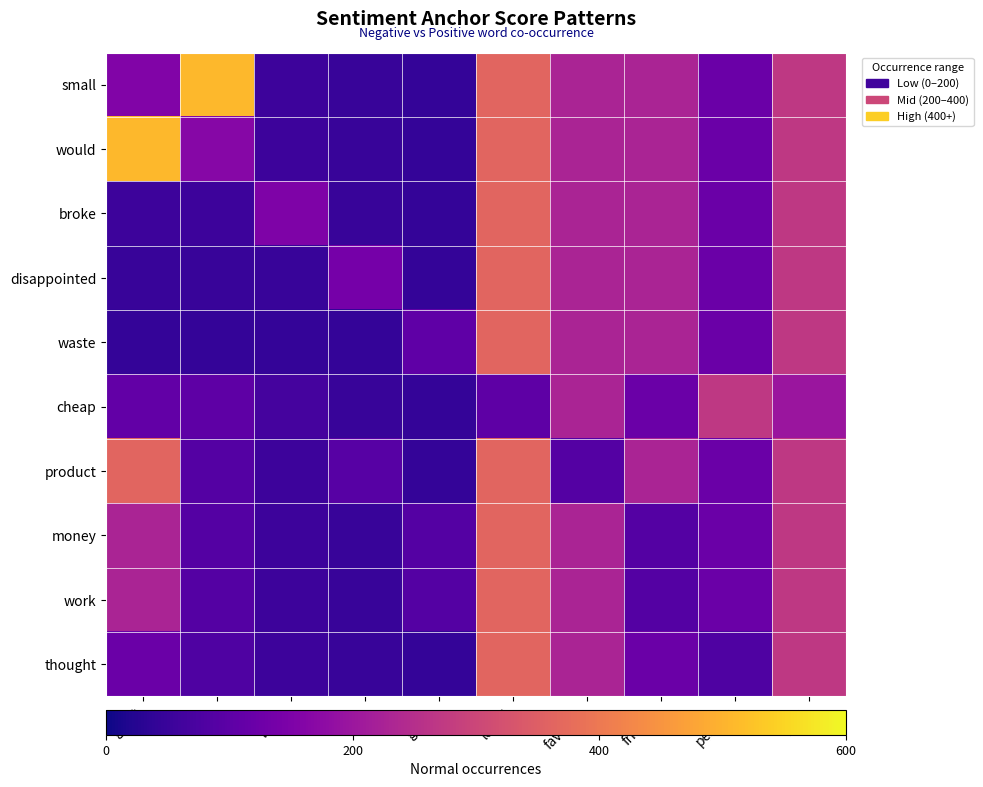

List the series in order of their peak value, highest first.

small, would, broke, disappointed, waste, product, money, work, thought, cheap